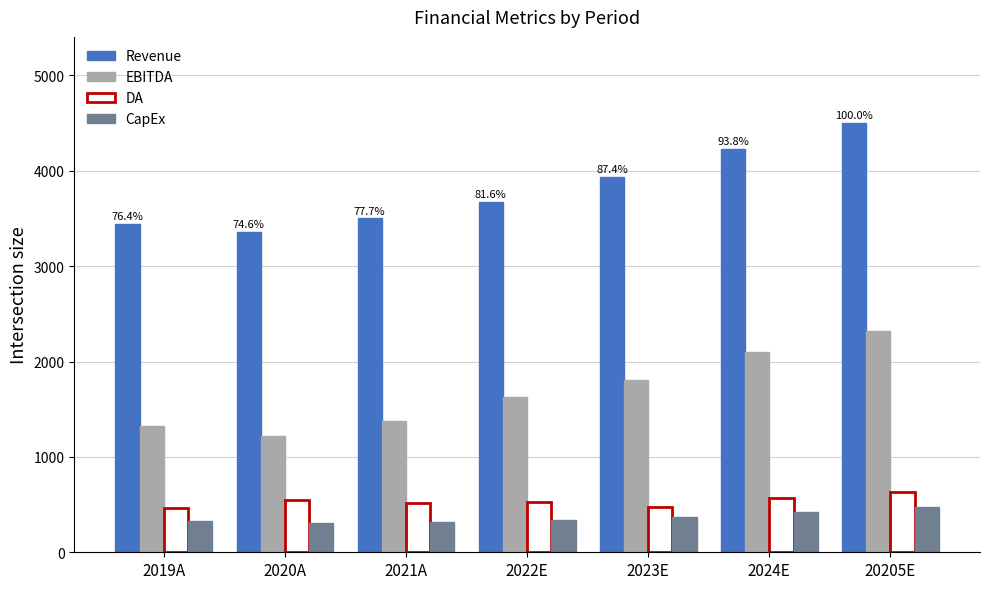

What is the difference between the second highest and minimum values in the DA series?

101